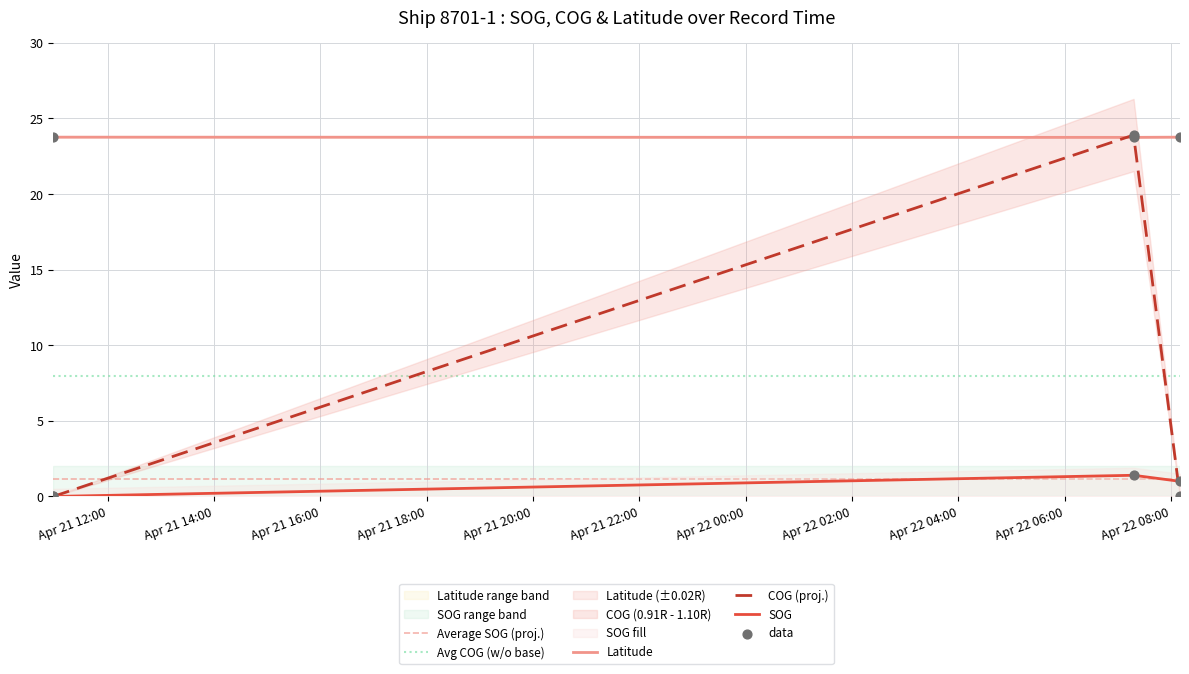

What is the total value across all series at 2024-04-22 07:17:48?

49.0